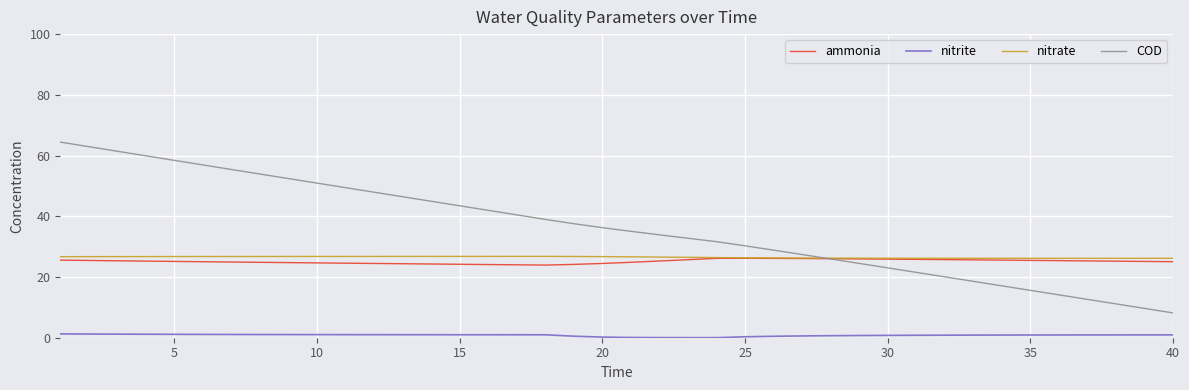

Which series has the largest total across all categories?

COD